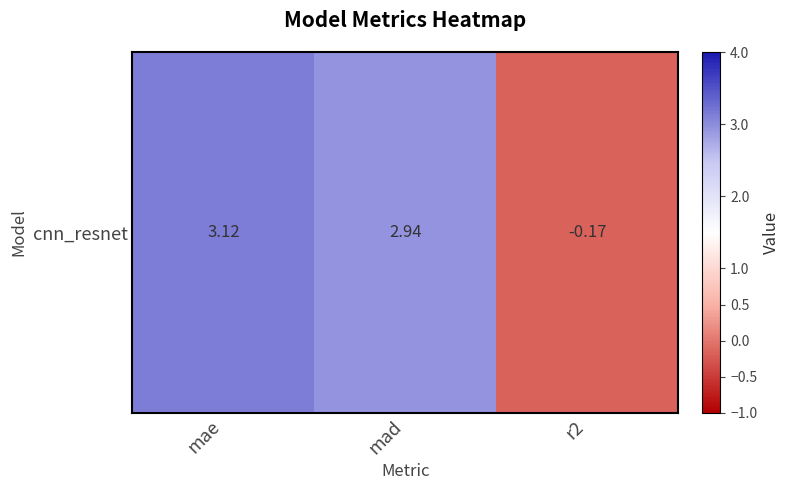

Where does the data first go above 2?

mae